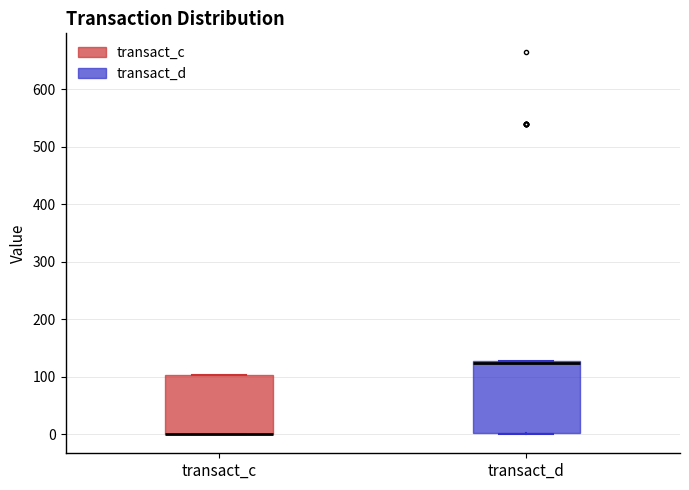

Where is the lower edge of the box for transact_d on the y-axis? The values are not printed on the chart, so give them approximately, as read against the axis.

0